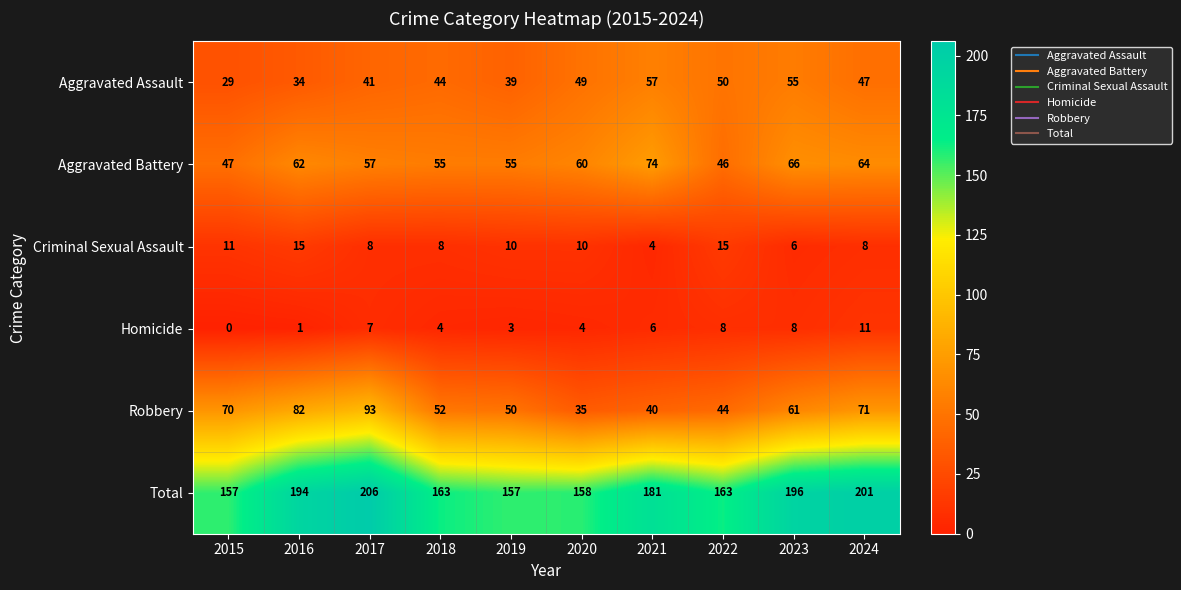

The Total series shows 210 at 2015. True or false?

False